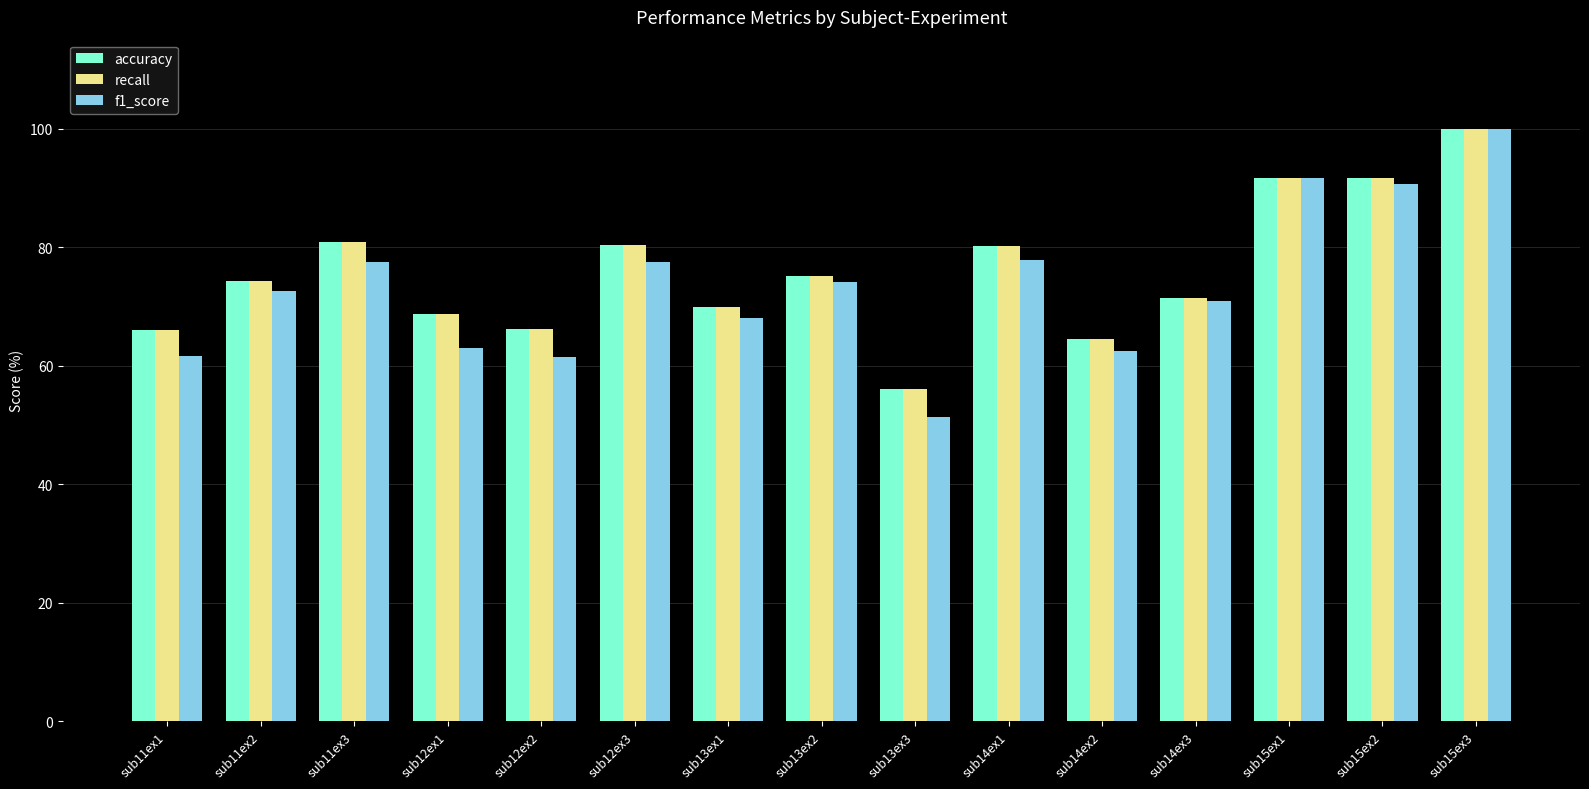

What is the lowest value of the f1_score series?

51.4